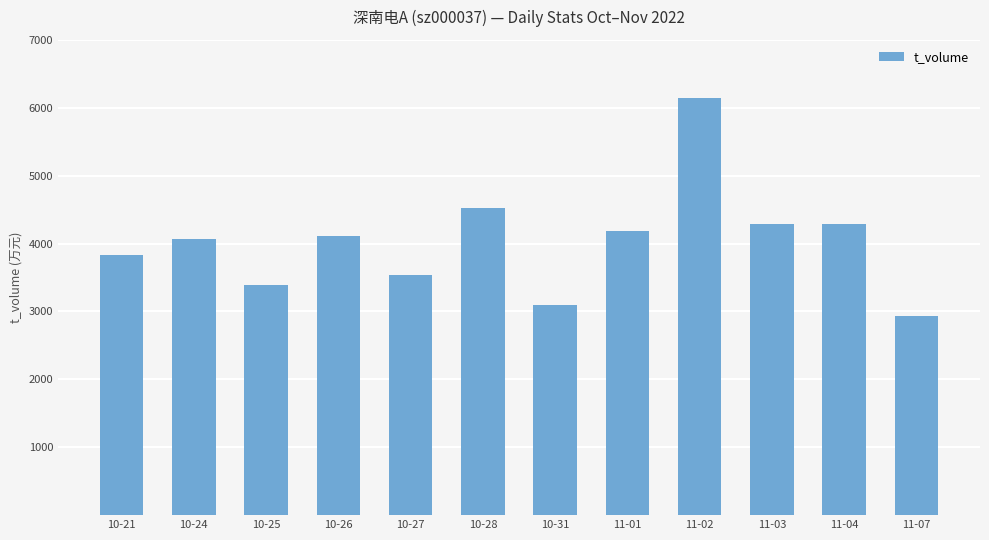

What is the smallest value displayed?

2932